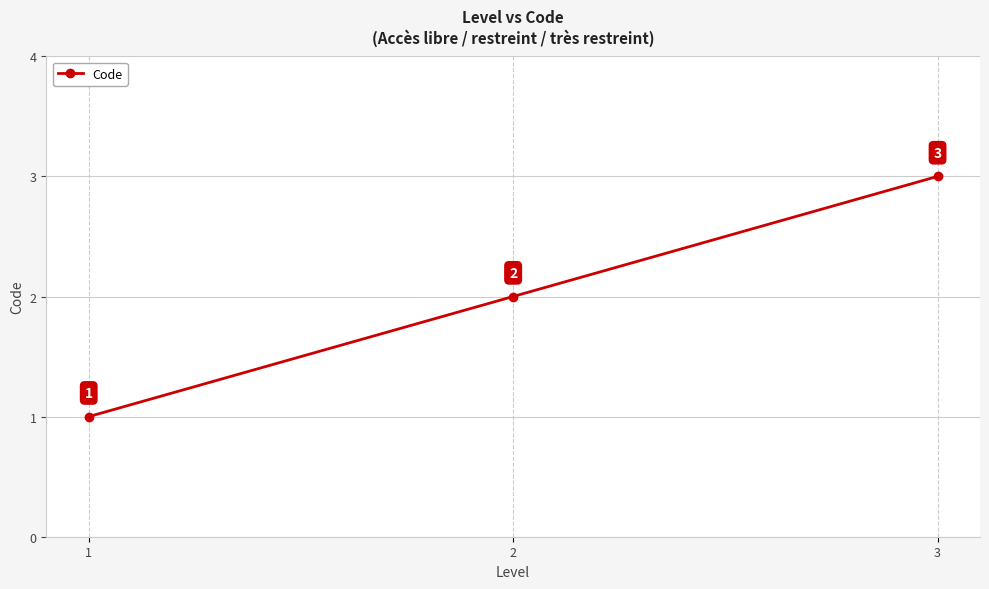

The chart shows a value of 2 at 2. True or false?

True